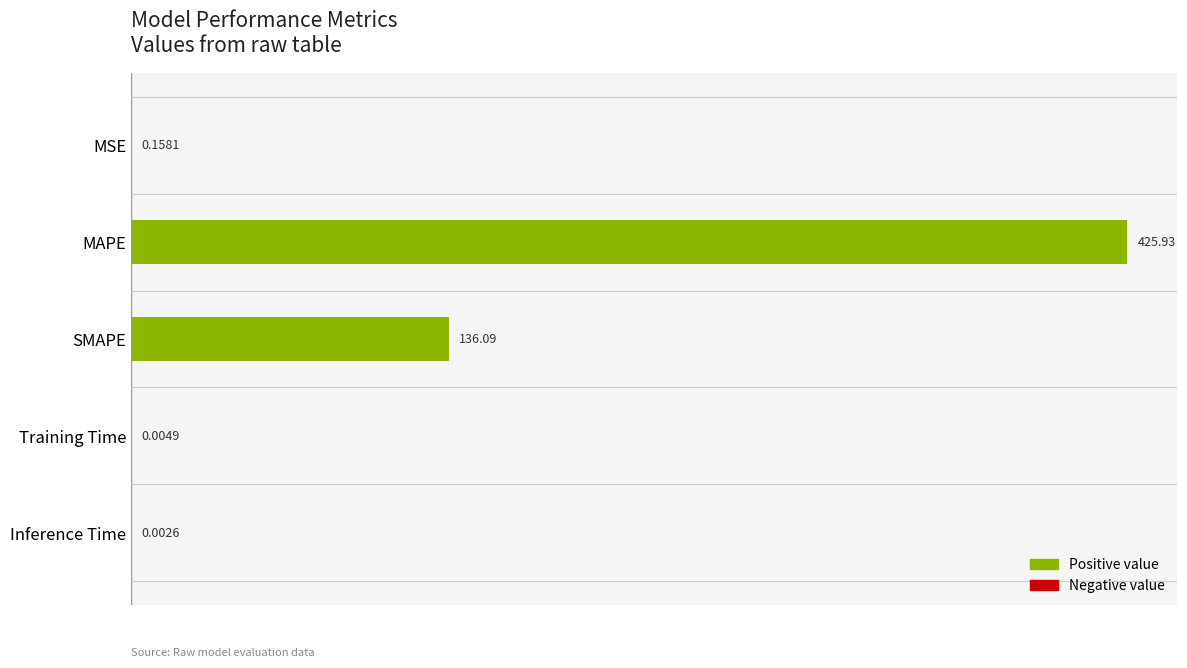

What is the sum of the values at MAPE and Inference Time?

425.9